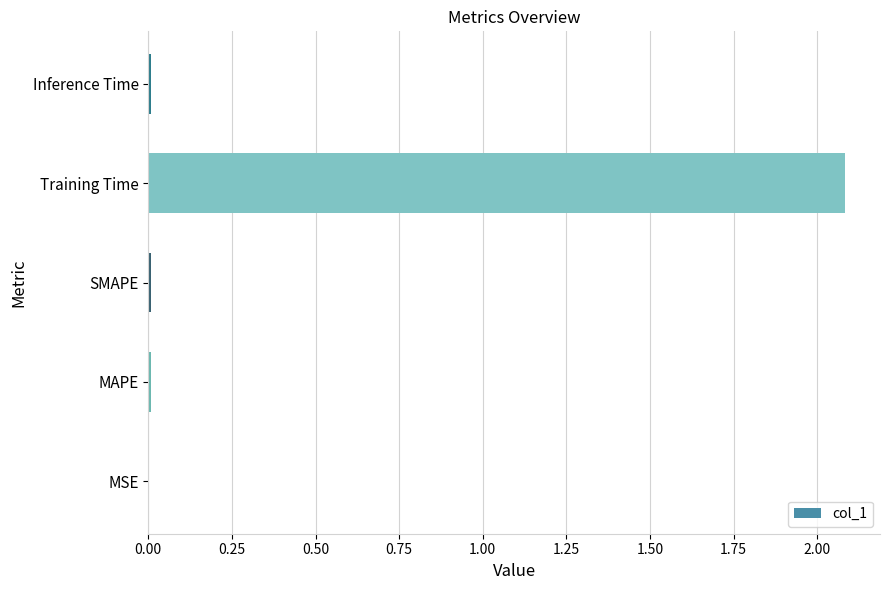

The chart shows a value of 0.0 at SMAPE. True or false?

True